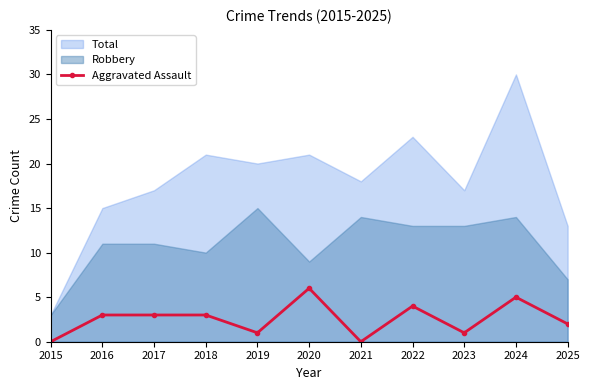

Reading right to left, list all the values displayed in this chart.

2025=2	2024=5	2023=1	2022=4	2021=0	2020=6	2019=1	2018=3	2017=3	2016=3	2015=0